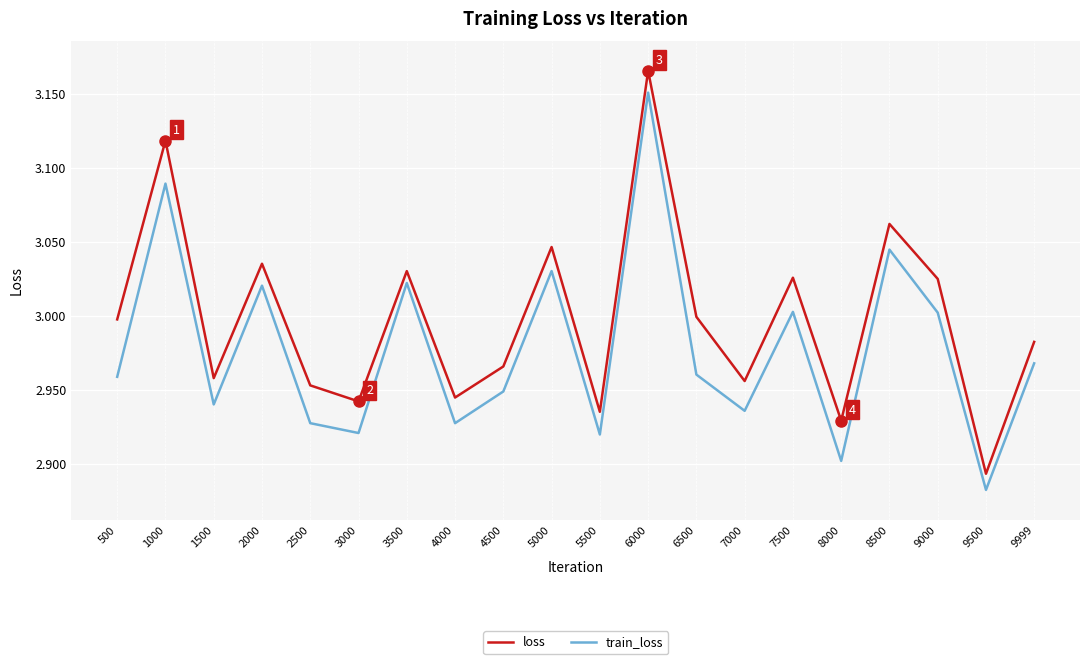

At how many categories does at least one series exceed 2?

20